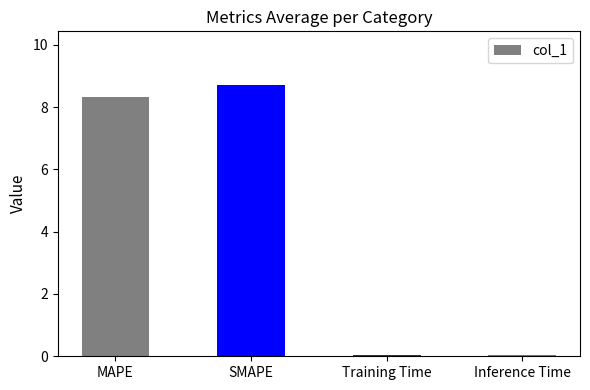

At which label does the data first exceed 8?

MAPE